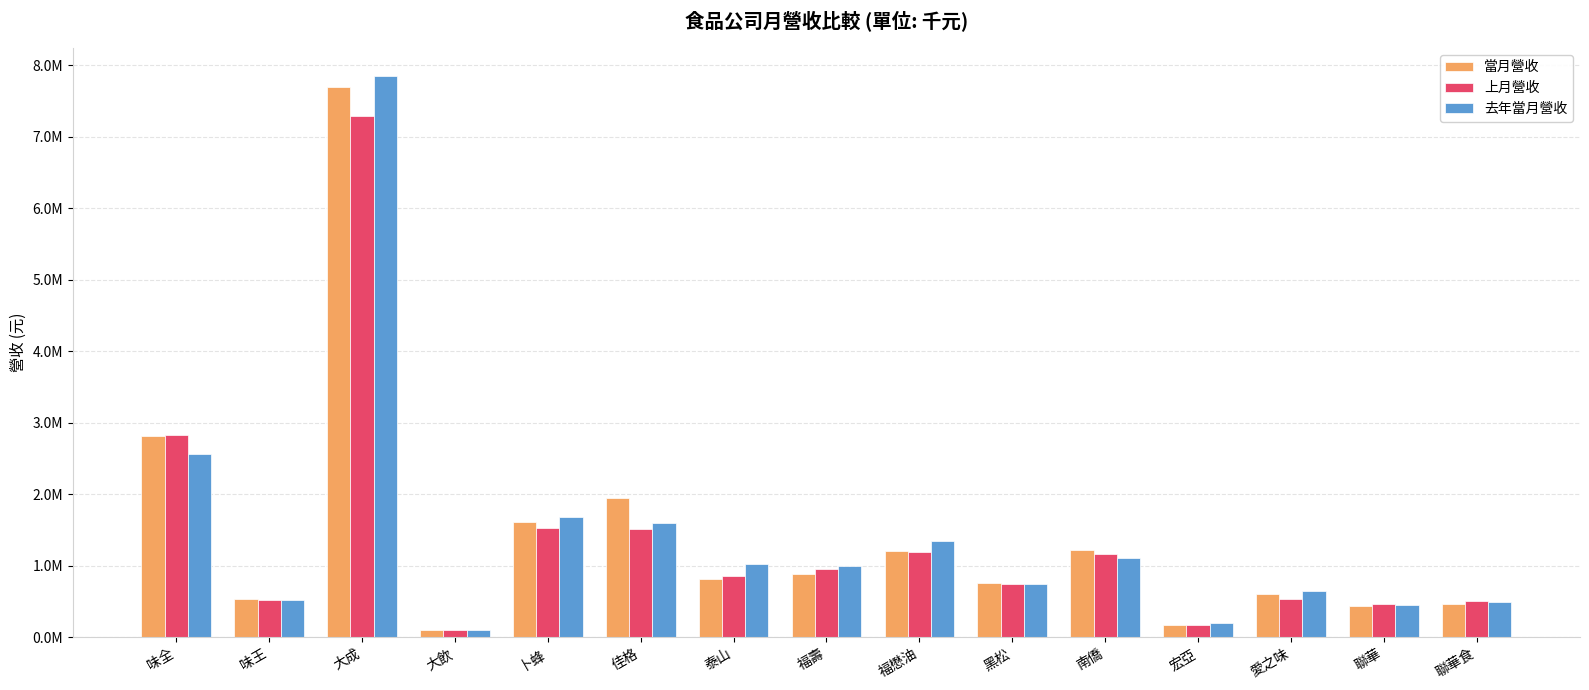

What are all the series names shown in the legend?

當月營收, 上月營收, 去年當月營收